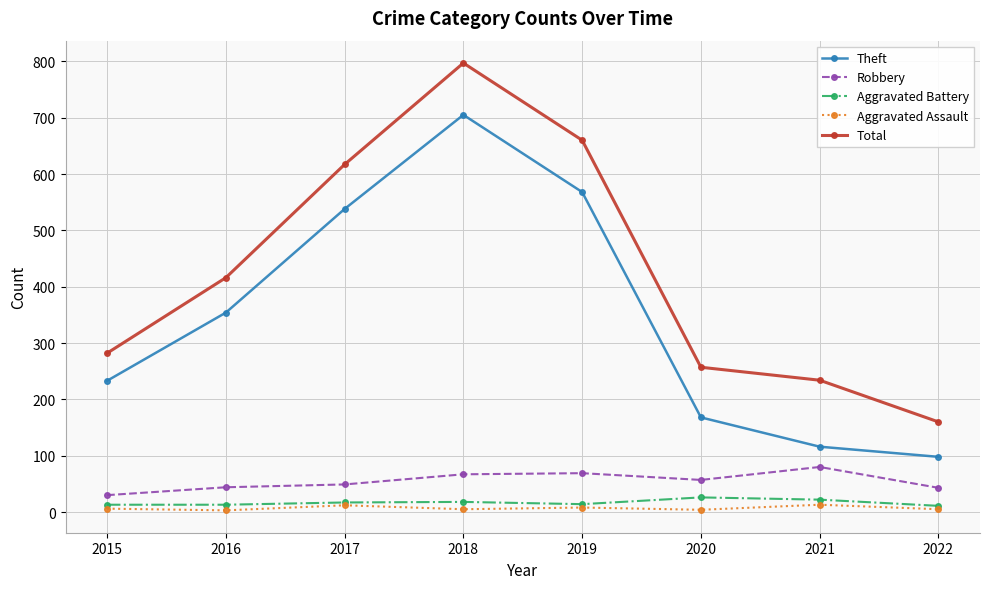

What is the value of the Aggravated Assault point at the 3rd from the left?

12